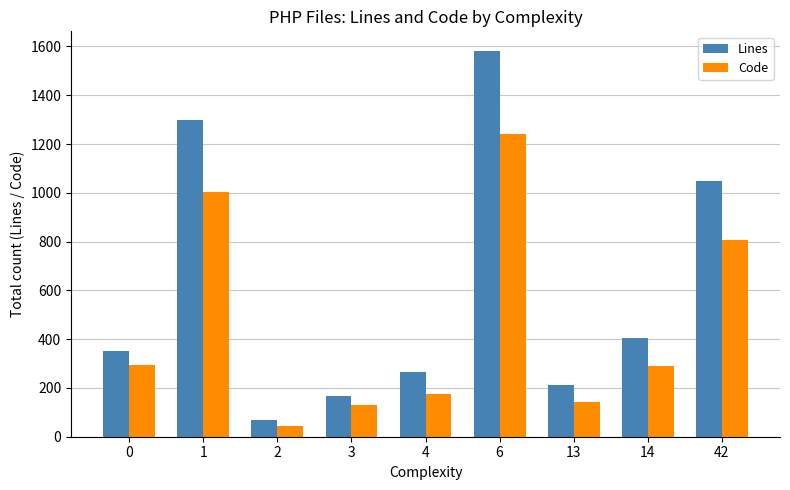

What value does the Code series have at 3, to the nearest 50?

150